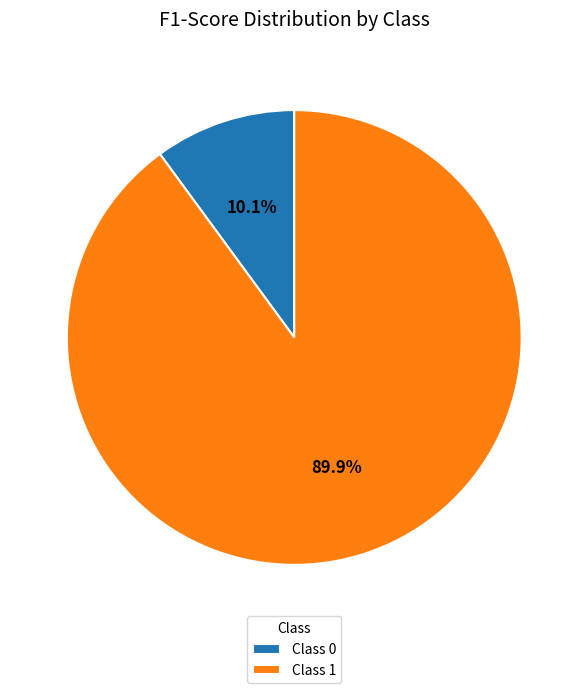

How many segments does this pie chart have?

2